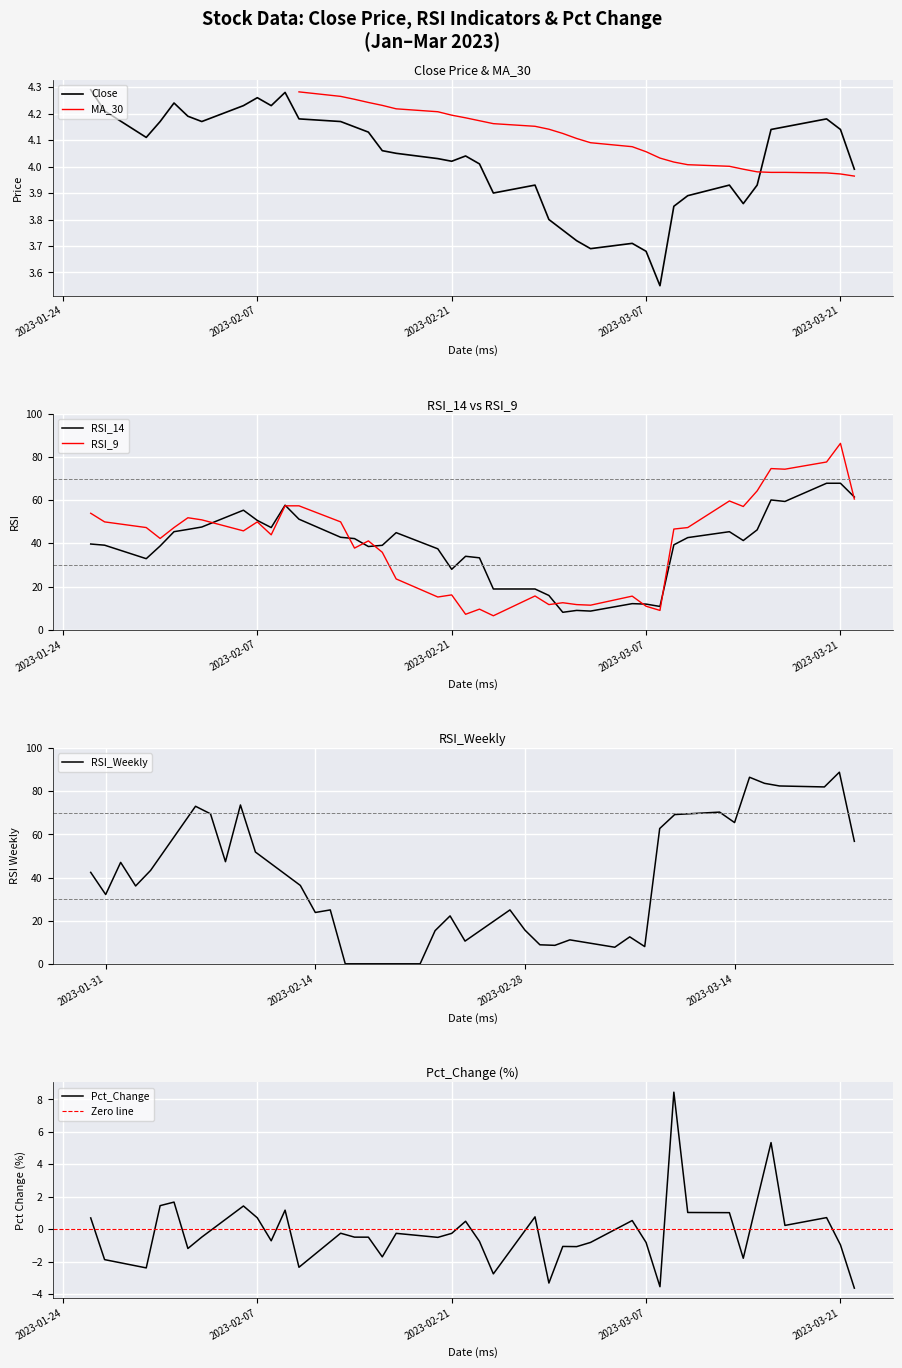

What is the maximum value for Close?

4.3